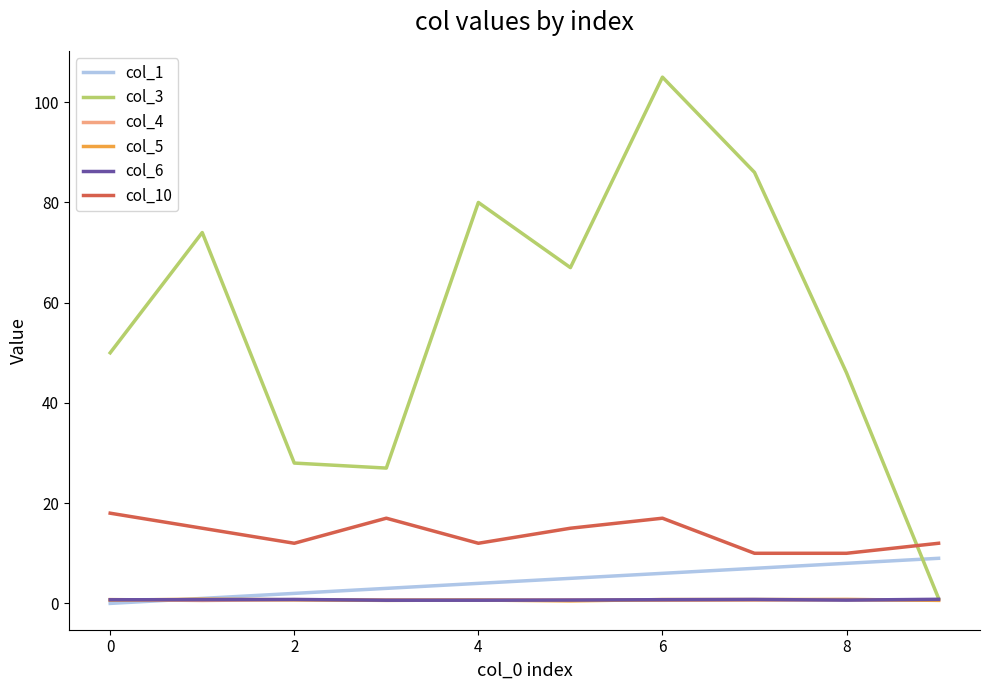

Which series has the largest total across all categories?

col_3